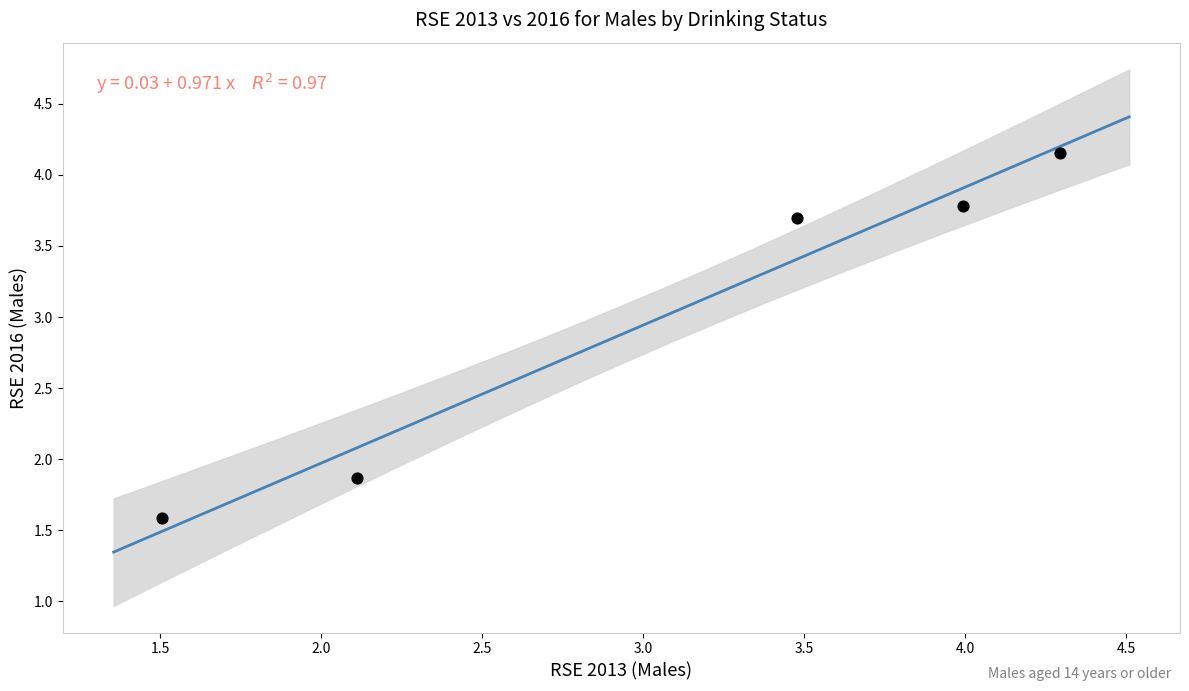

What Y value in the scatter plot is closest to 2?

1.9